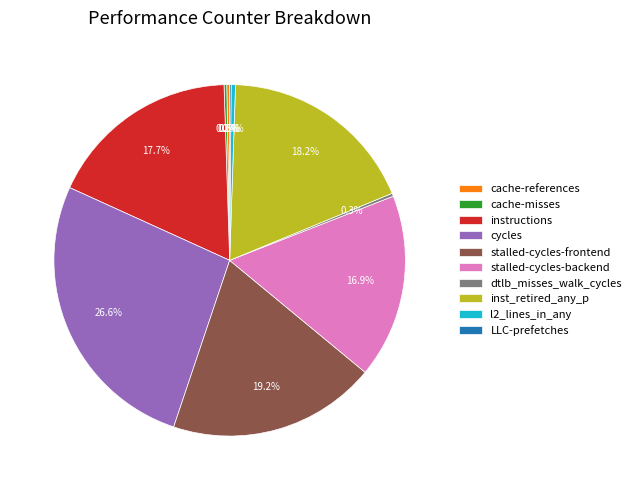

Is dtlb_misses_walk_cycles the majority of the pie?

No